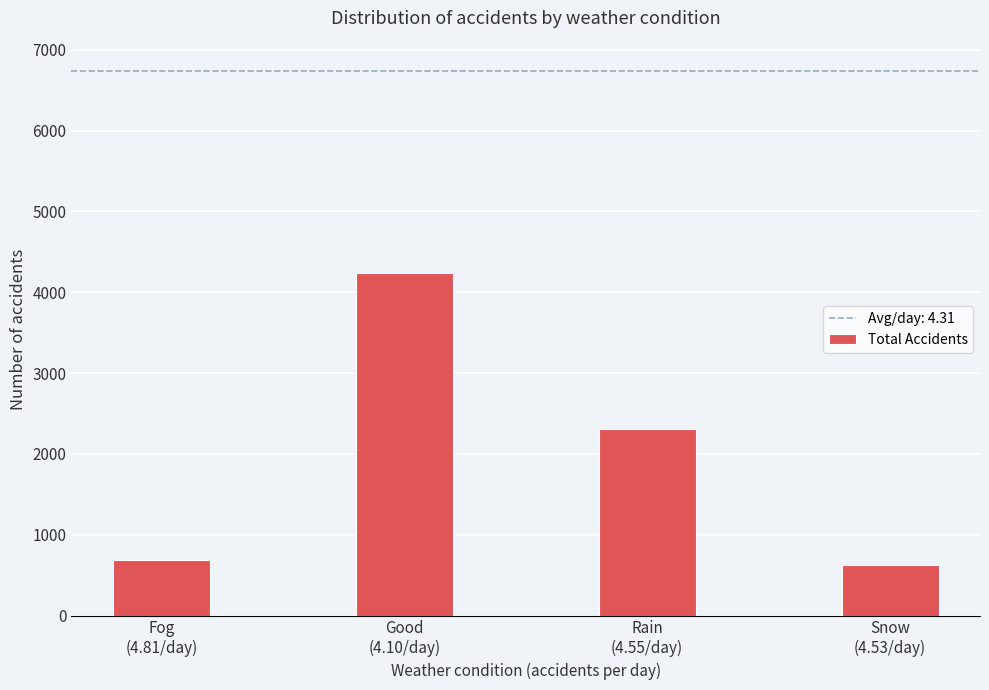

Reading left to right, list all the values displayed in this chart.

692	4241	2313	620